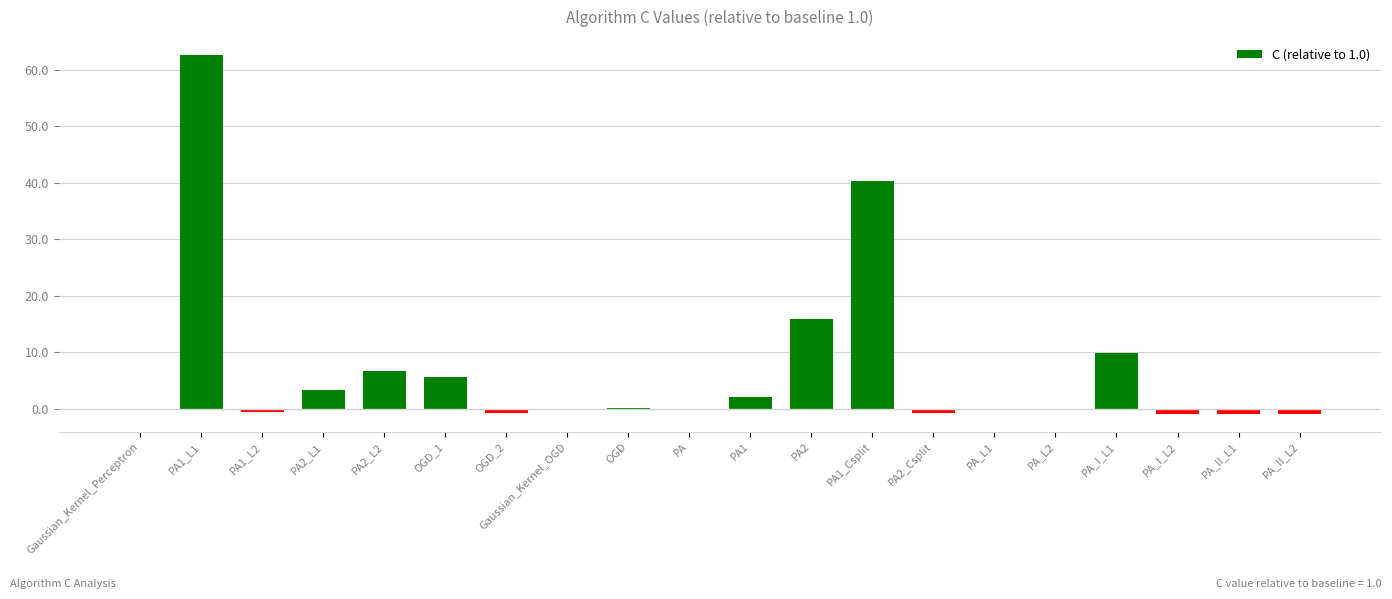

Is it true that the value at PA is -35.7?

False